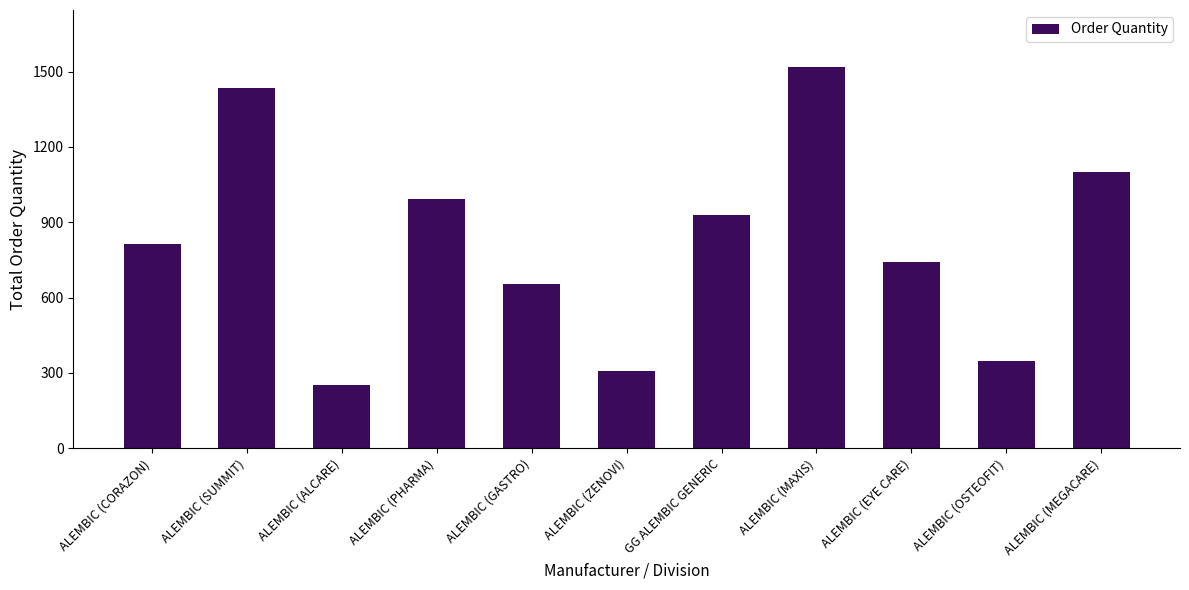

What is the maximum value shown in the chart?

1517.5